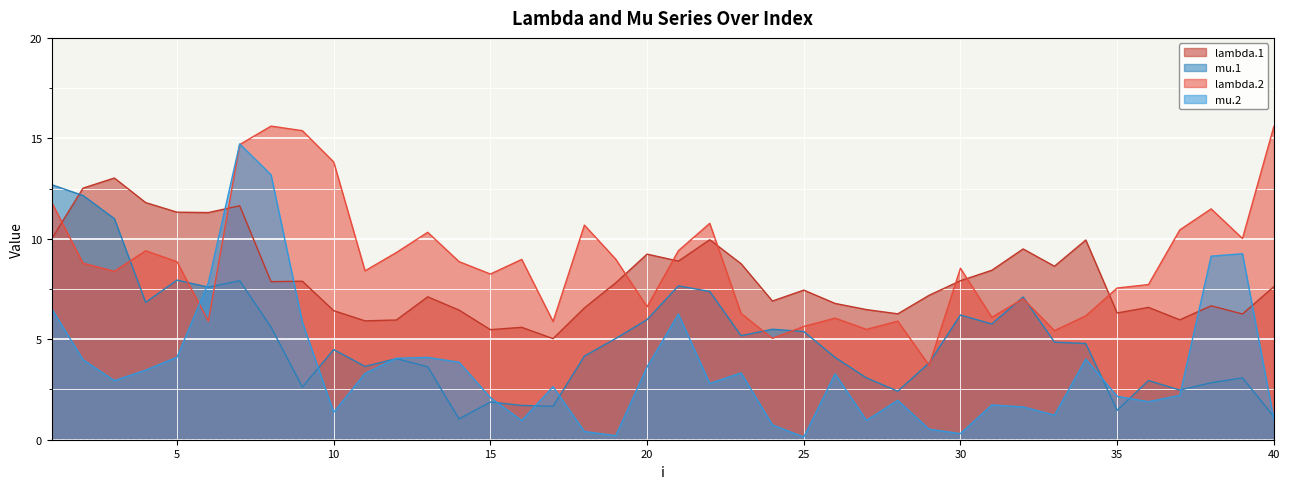

Does the chart display data point markers on the line(s)?

No